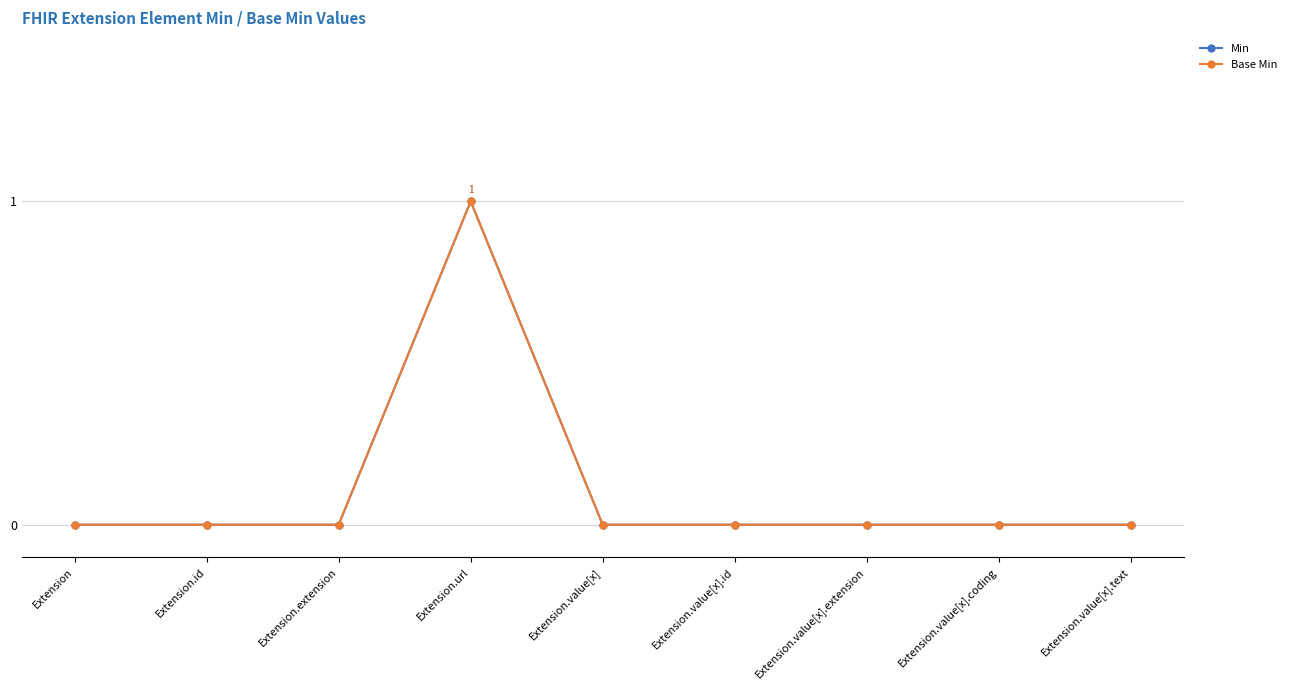

Does the chart have visible grid lines?

Yes